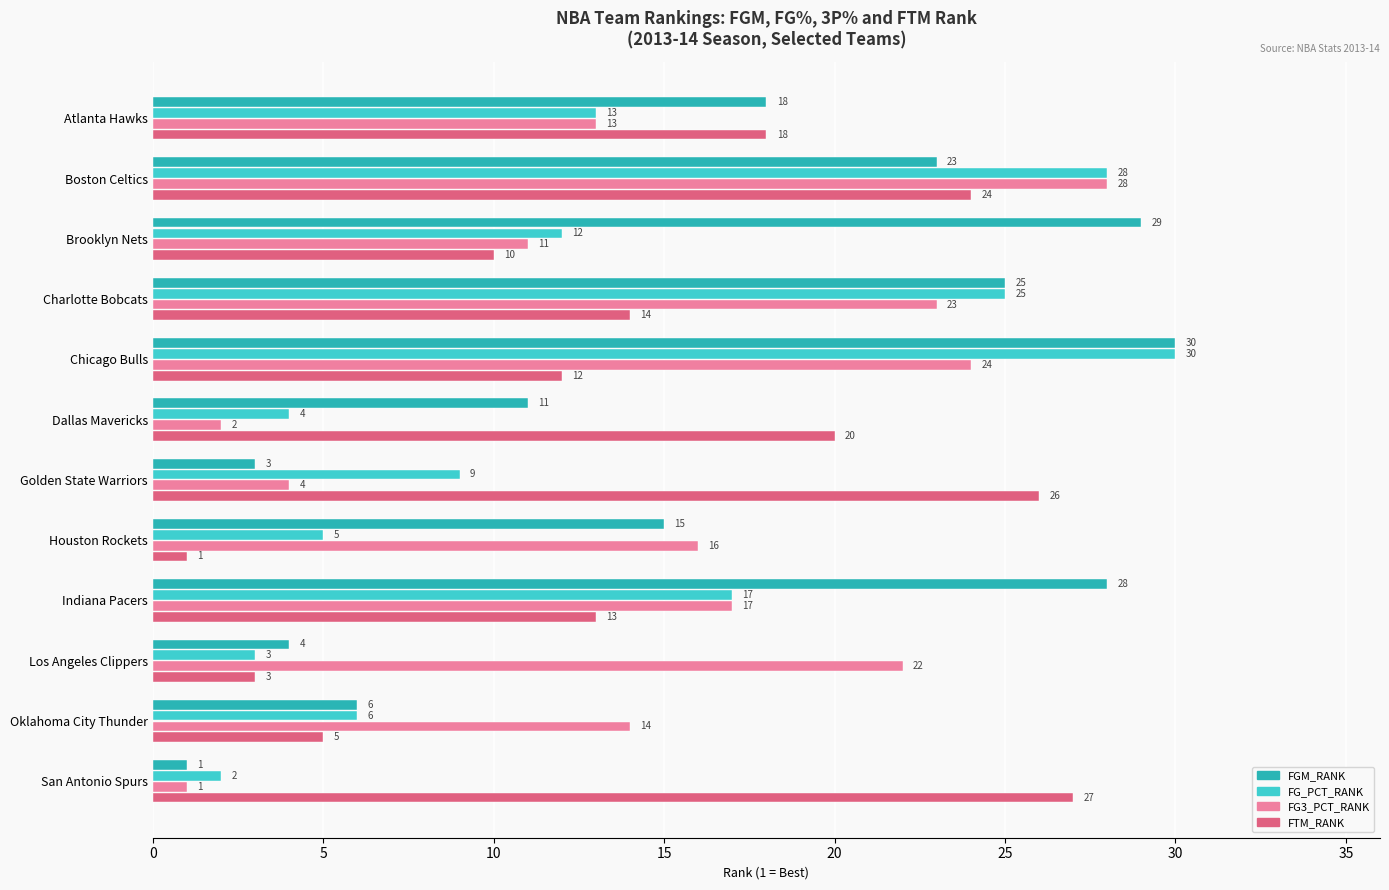

Which series has the widest spread of values?

FGM_RANK